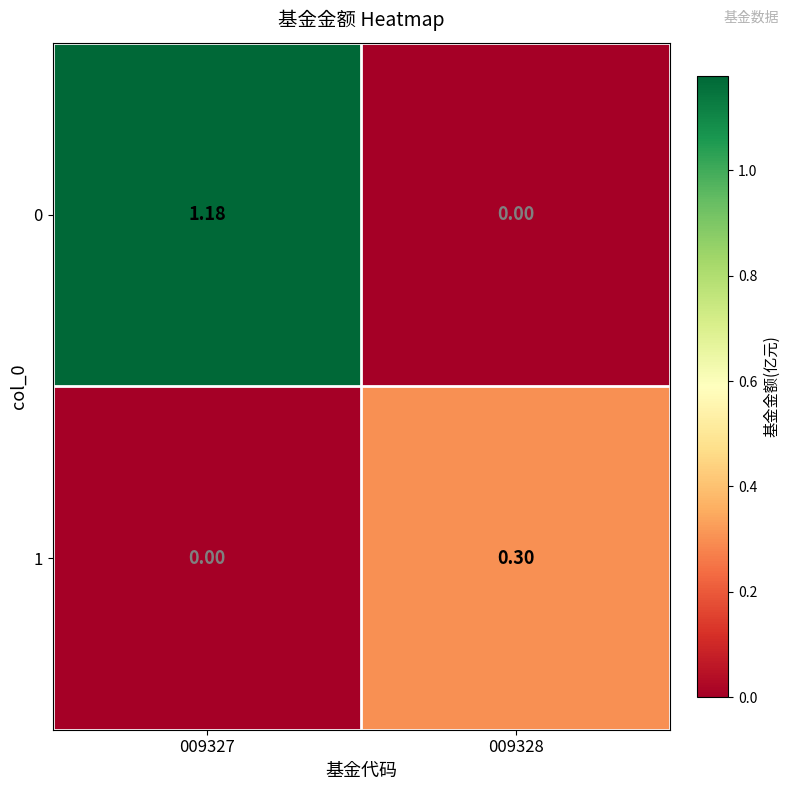

Count the number of categories in the chart.

2